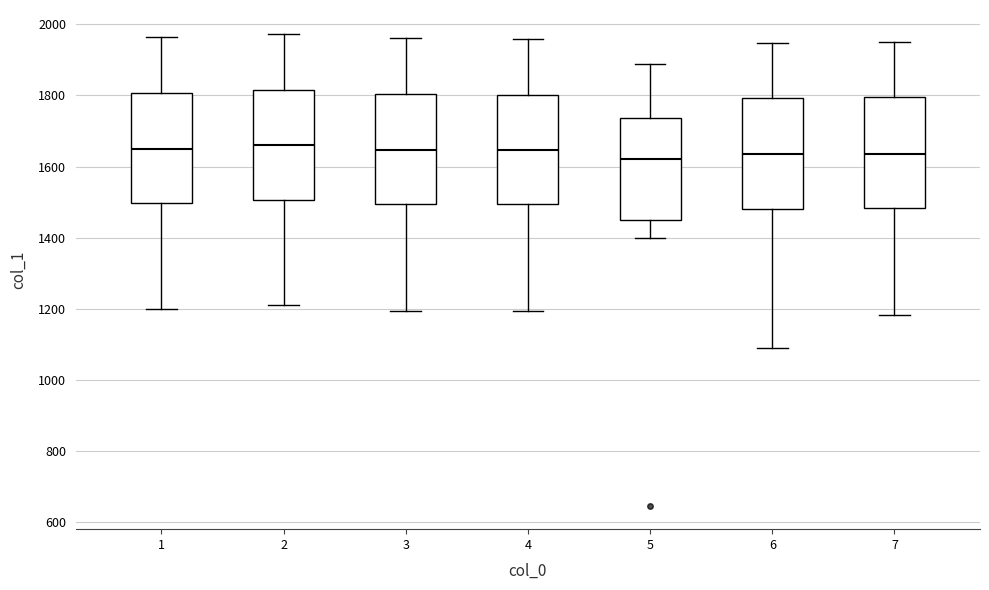

Reading left to right, transcribe this box plot: for each box, give where its median line is, the range the box spans, and where its two whiskers end, as read against the y-axis. The values are not printed on the chart, so give them approximately, as read against the axis.

1: median 1660, box 1500 to 1800, whiskers 1200 to 1960
2: median 1660, box 1500 to 1820, whiskers 1220 to 1980
3: median 1640, box 1500 to 1800, whiskers 1200 to 1960
4: median 1640, box 1500 to 1800, whiskers 1200 to 1960
5: median 1620, box 1460 to 1740, whiskers 1400 to 1880
6: median 1640, box 1480 to 1800, whiskers 1100 to 1940
7: median 1640, box 1480 to 1800, whiskers 1180 to 1960